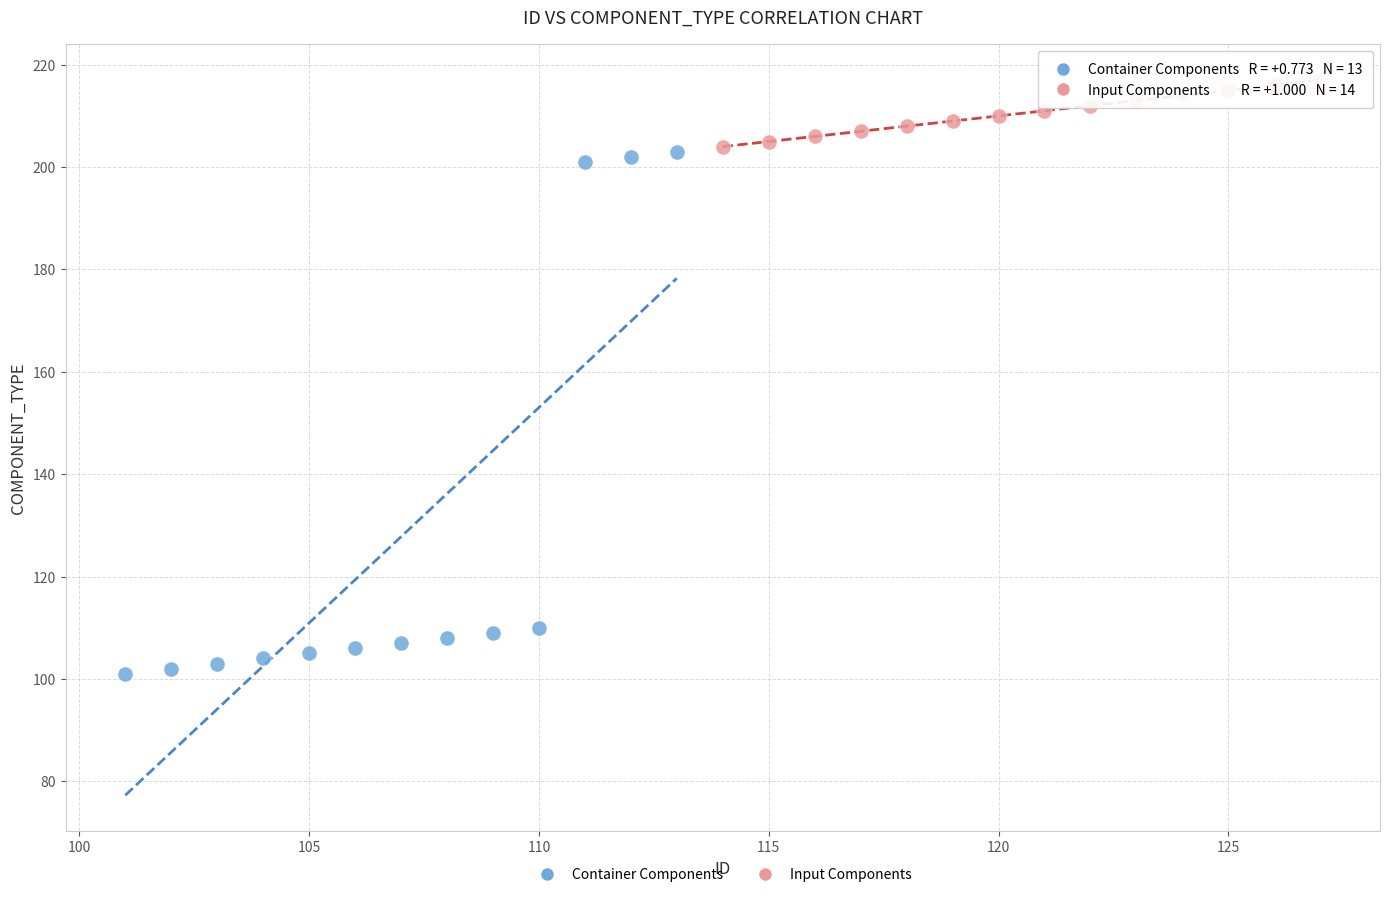

Which series contains the highest Y value?

Input Components